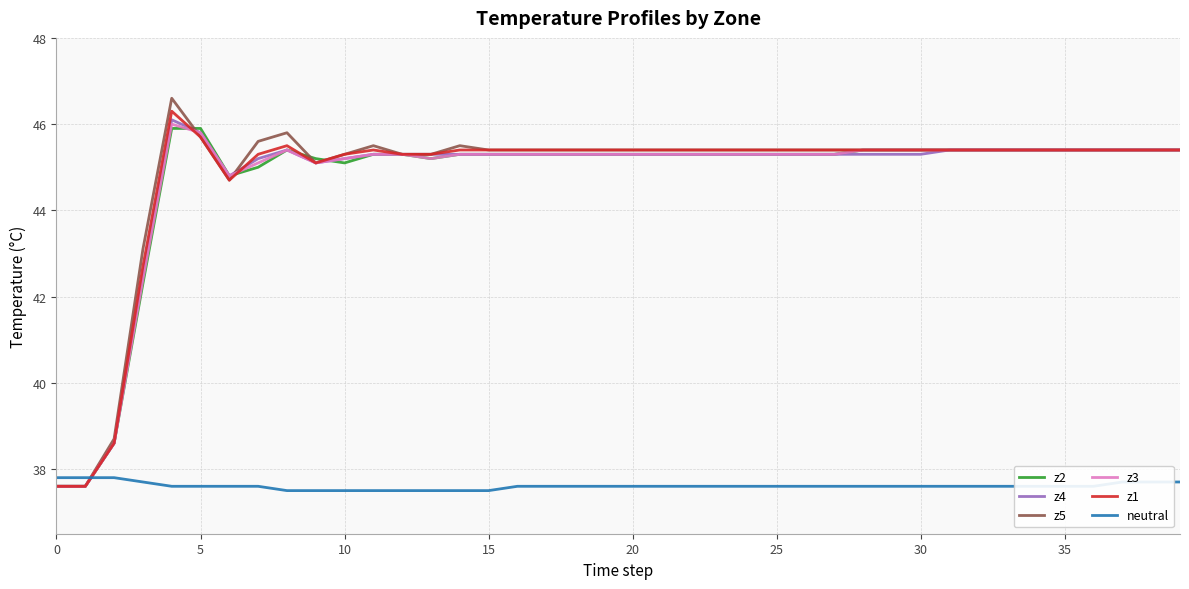

What is the lowest value of the z4 series?

37.6